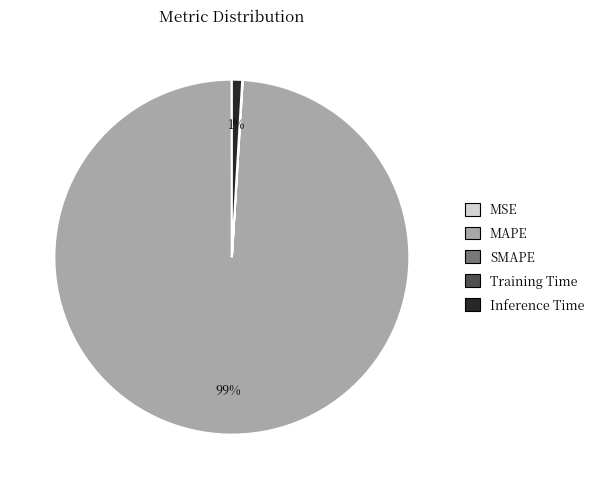

True or false: MAPE accounts for 99% of the total.

True